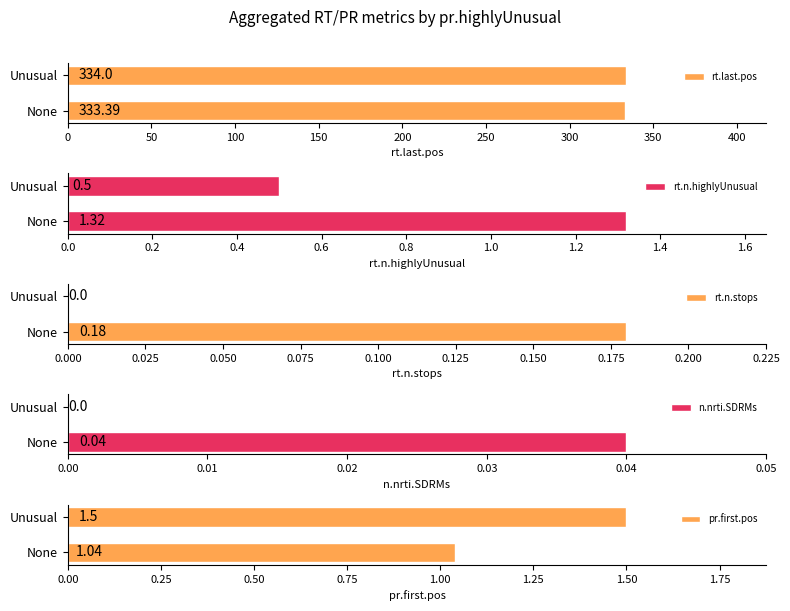

List the labels in order of rt.last.pos value, largest first.

Unusual, None